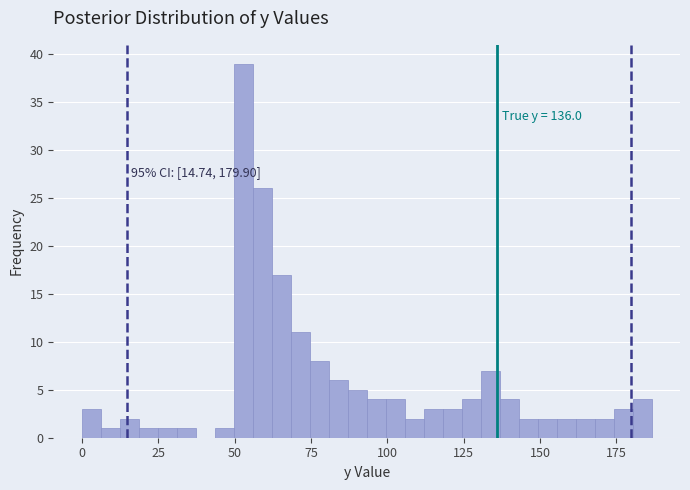

Read against the x-axis, roughly where is the centre of the tallest bar?

55